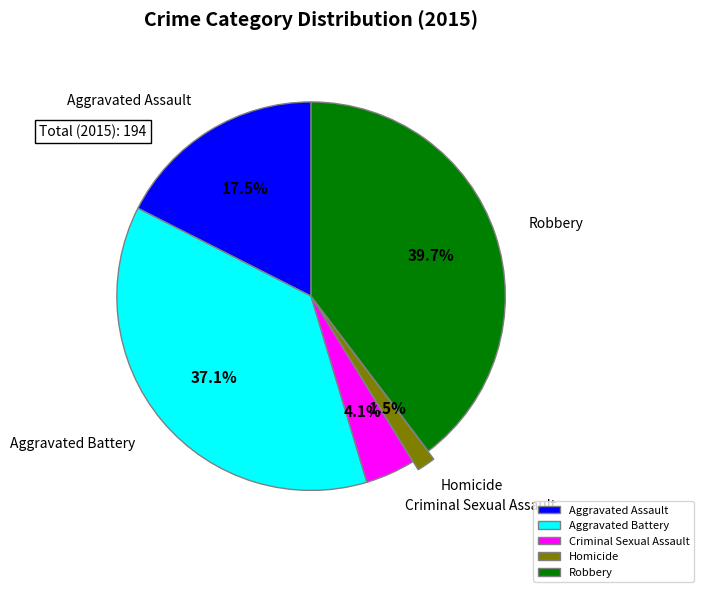

Is the sum of Robbery and Homicide greater than half?

No